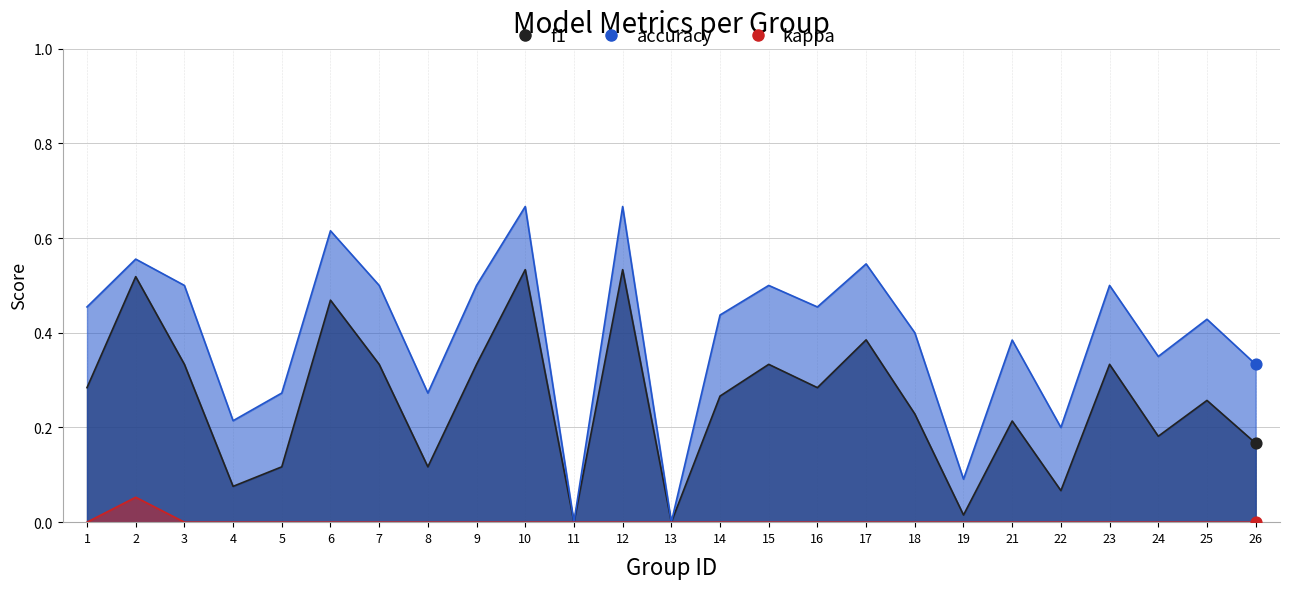

Which series has the widest spread of Y values?

accuracy